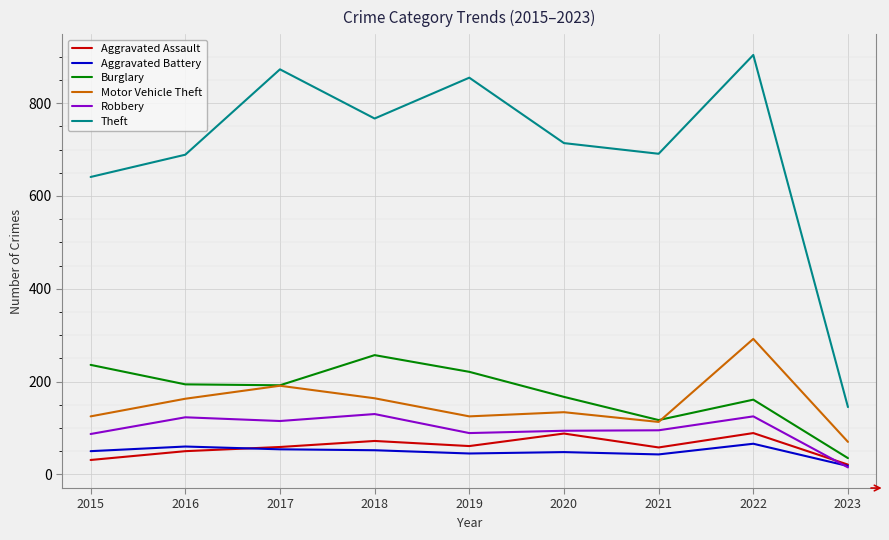

The value of Aggravated Assault at 2019 is 61. True or false?

True